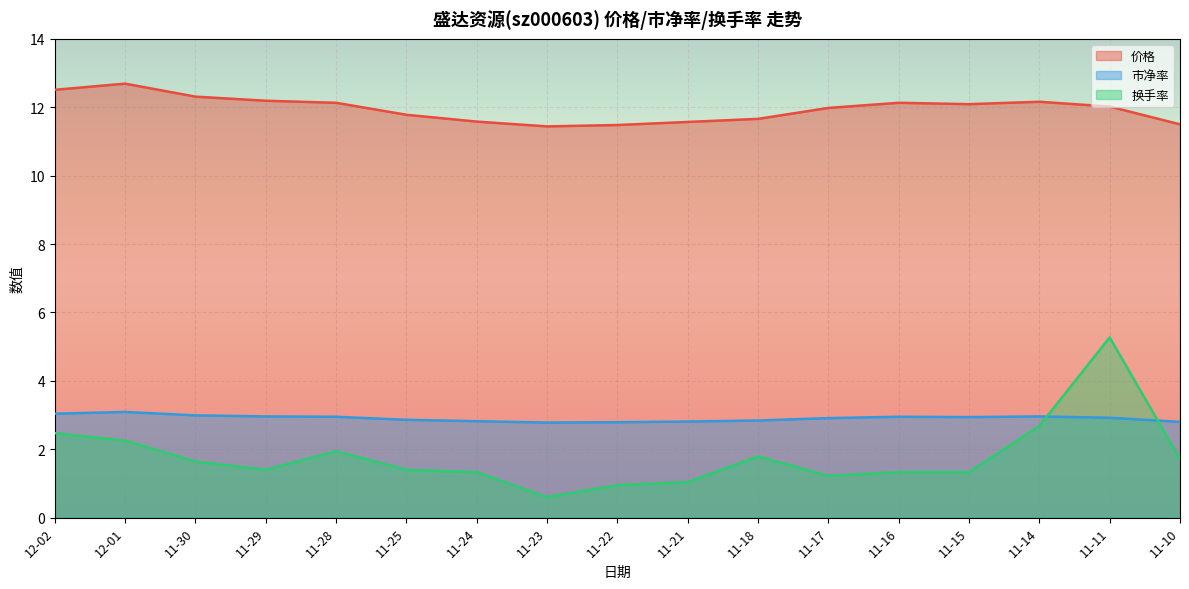

True or false: 市净率 has more than 0 interior local peaks.

True